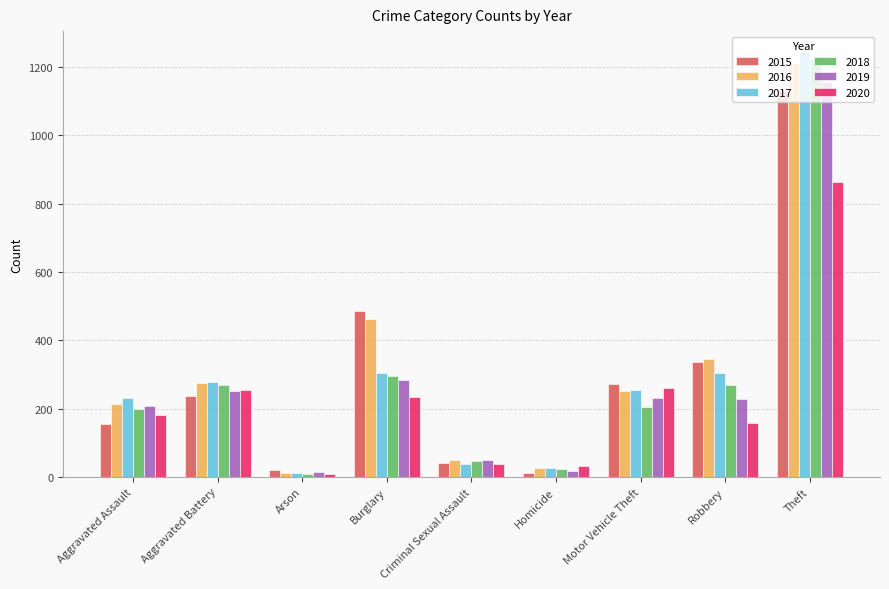

Does the chart contain stacked bars?

No